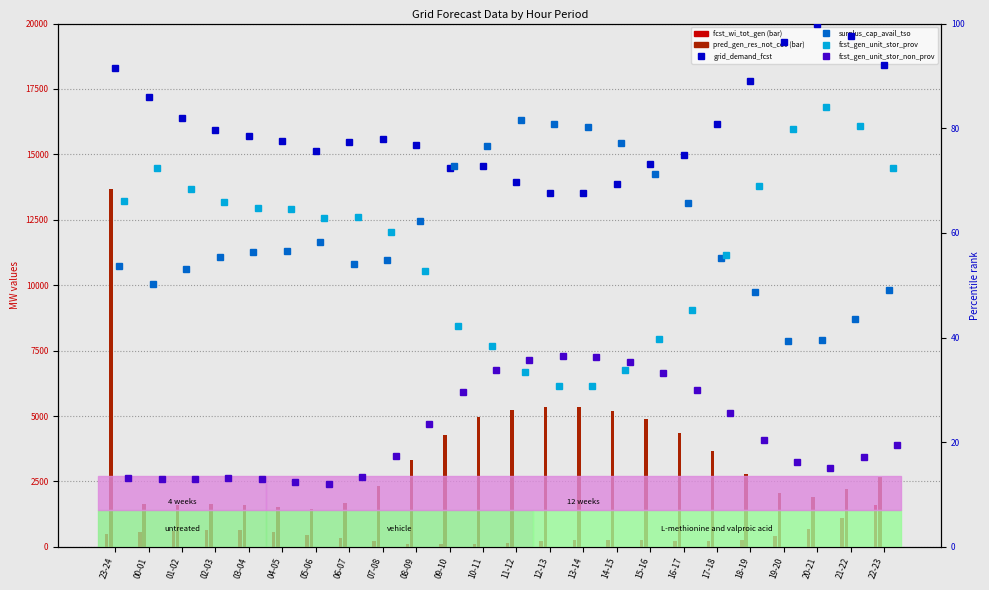

Which series has the widest spread of values?

pred_gen_res_not_cov